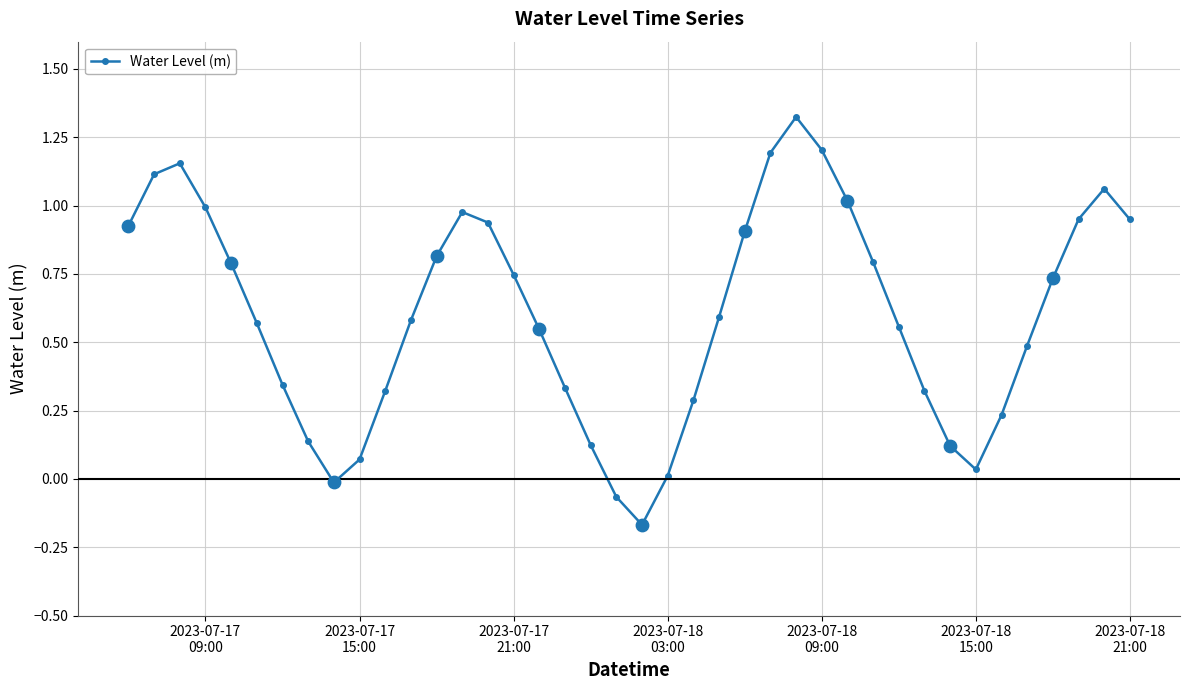

How many points are higher than both their immediate neighbors (excluding endpoints)?

4